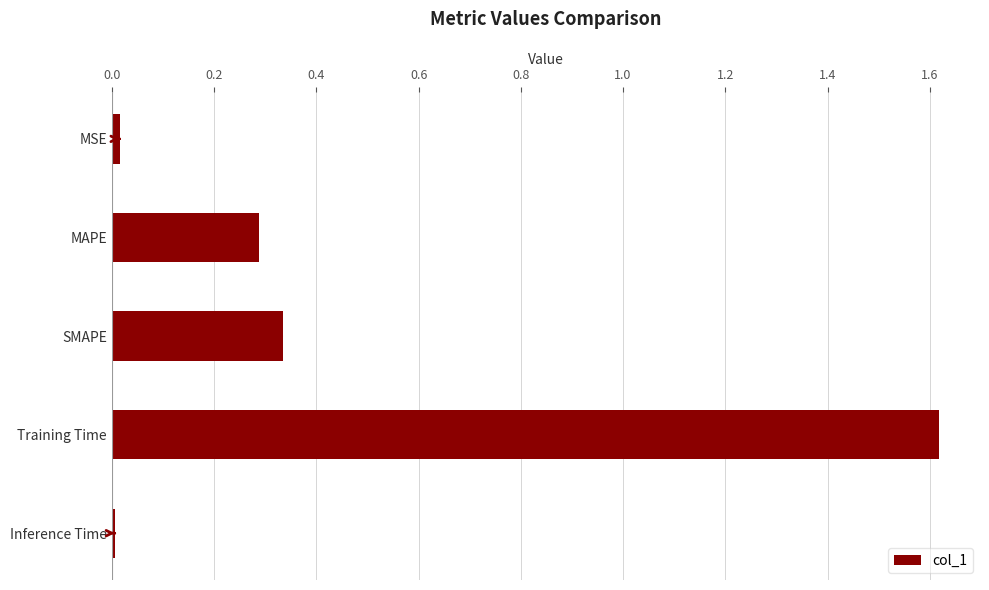

What is the average value?

0.5